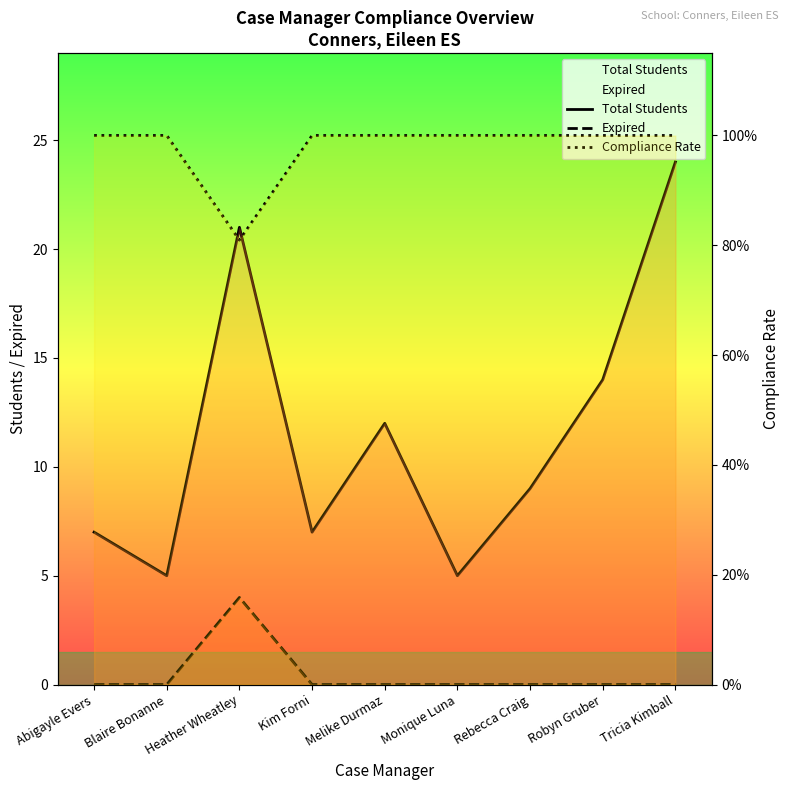

Which category has the lowest value in the Expired series?

Abigayle Evers